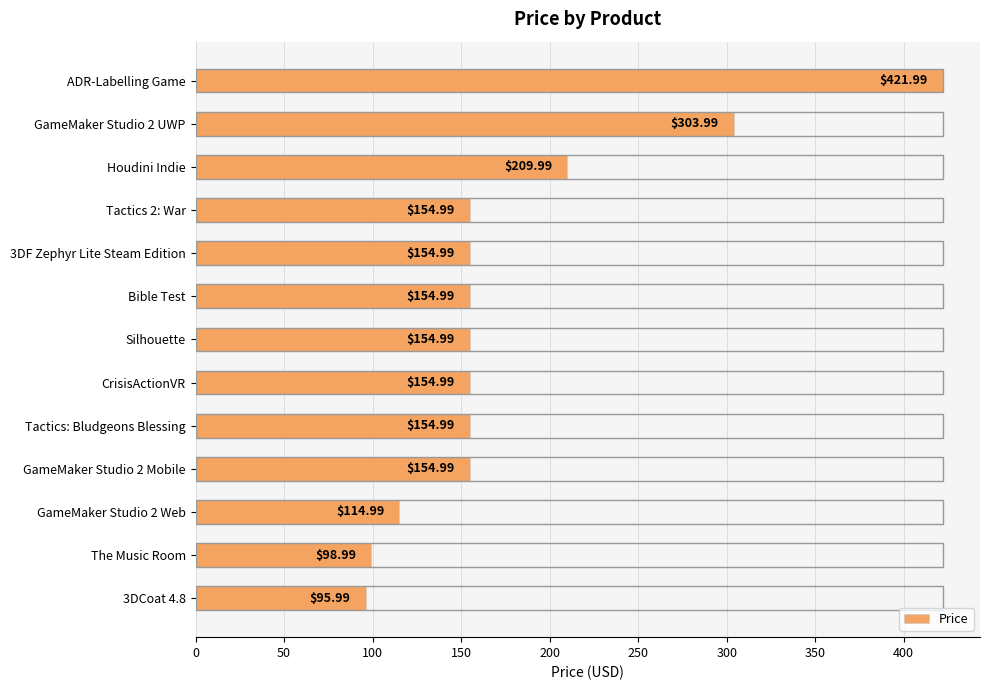

How many bars are there in total?

13